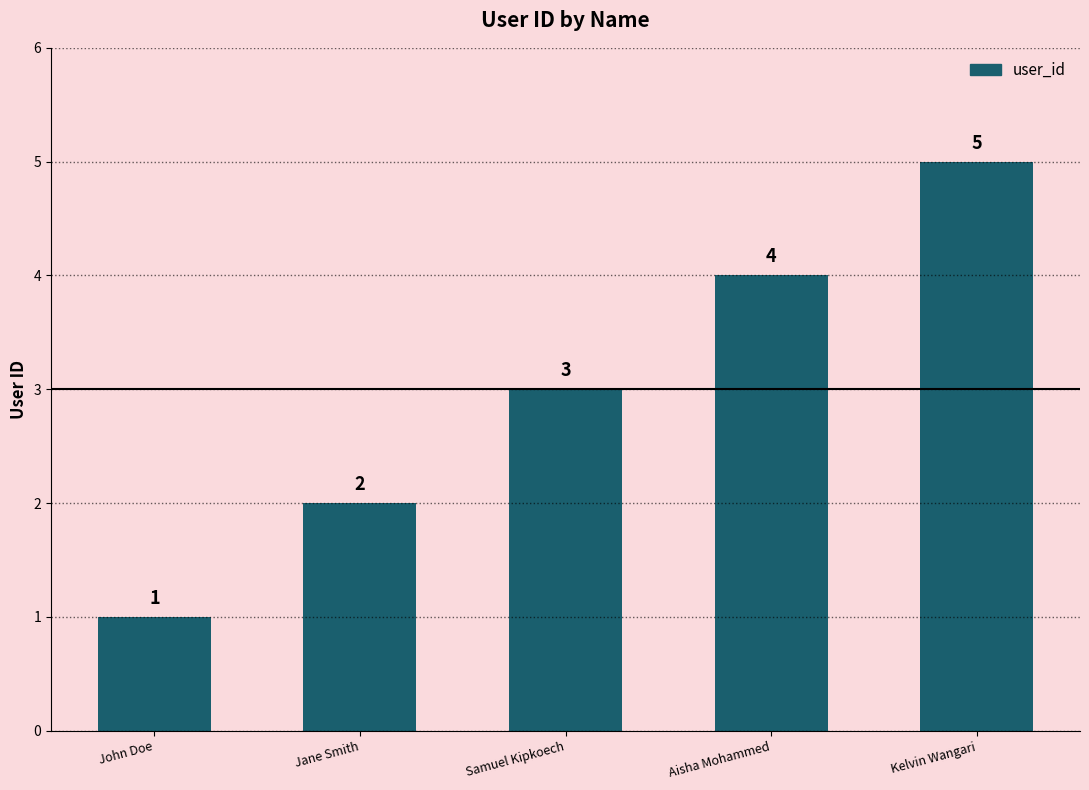

What is the average value?

3